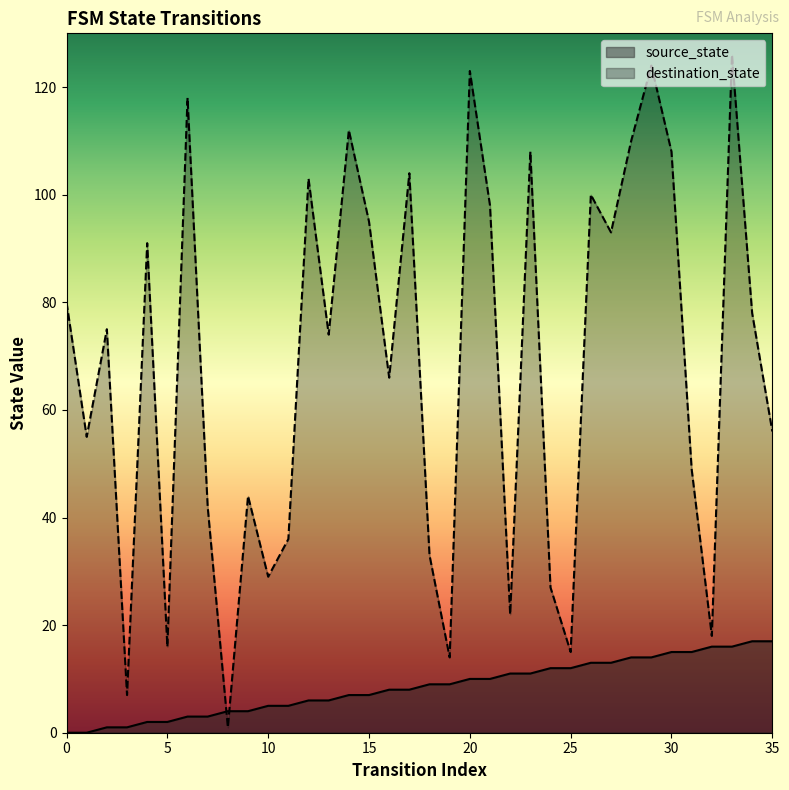

Reading right to left, what are all the values shown in this chart?

source_state: 35=17	34=17	33=16	32=16	31=15	30=15	29=14	28=14	27=13	26=13	25=12	24=12	23=11	22=11	21=10	20=10	19=9	18=9	17=8	16=8	15=7	14=7	13=6	12=6	11=5	10=5	9=4	8=4	7=3	6=3	5=2	4=2	3=1	2=1	1=0	0=0
destination_state: 35=56	34=78	33=126	32=18	31=49	30=108	29=124	28=110	27=93	26=100	25=15	24=27	23=108	22=22	21=98	20=123	19=14	18=33	17=104	16=66	15=95	14=112	13=74	12=103	11=36	10=29	9=44	8=1	7=42	6=118	5=16	4=91	3=7	2=75	1=55	0=80